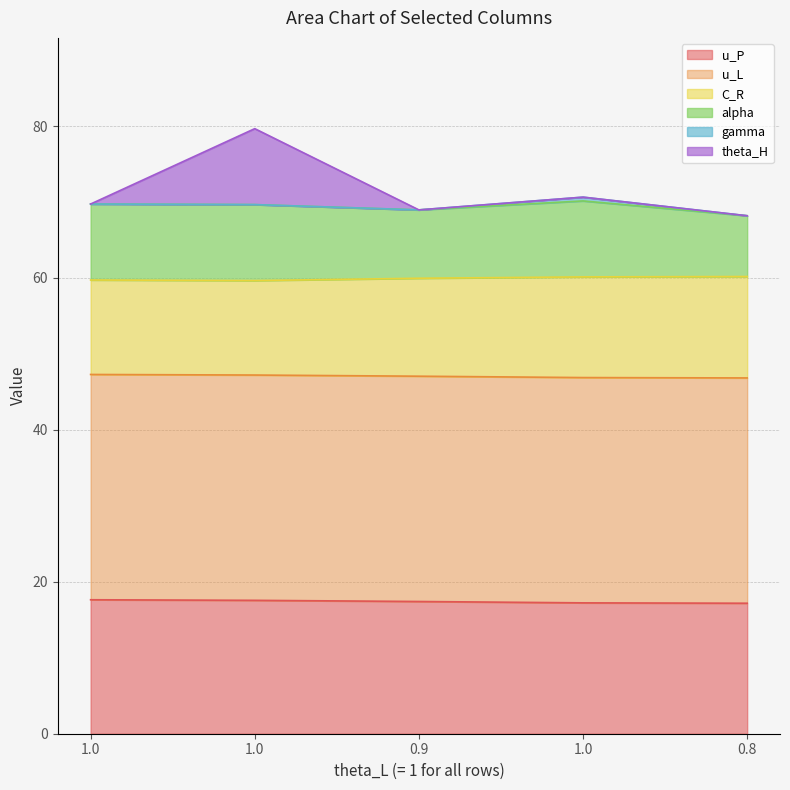

List the labels in order of u_P value, smallest first.

0.8, 1.0, 0.9, 1.0, 1.0